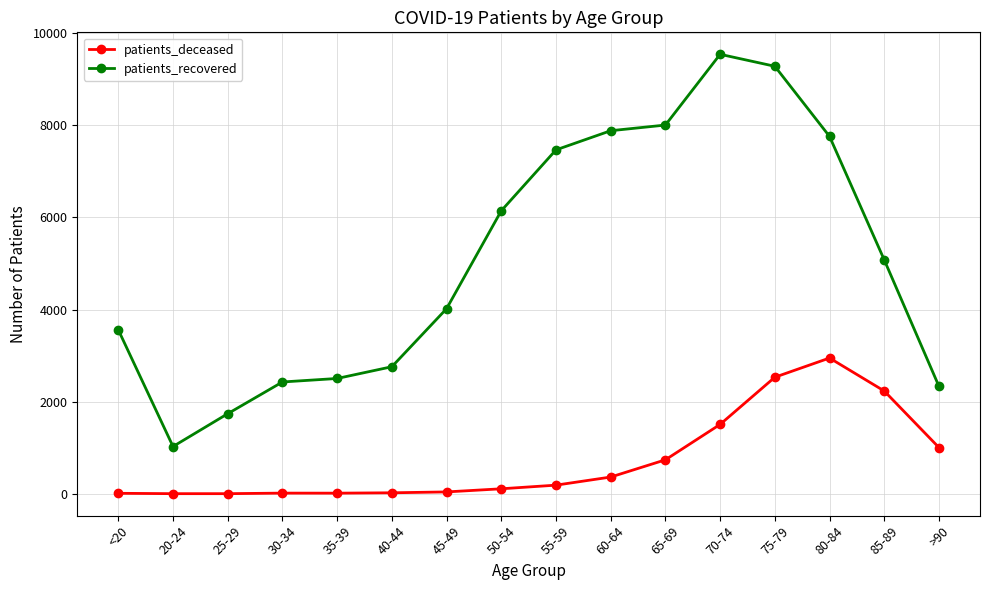

Rank the series at 85-89 from lowest to highest value.

patients_deceased, patients_recovered